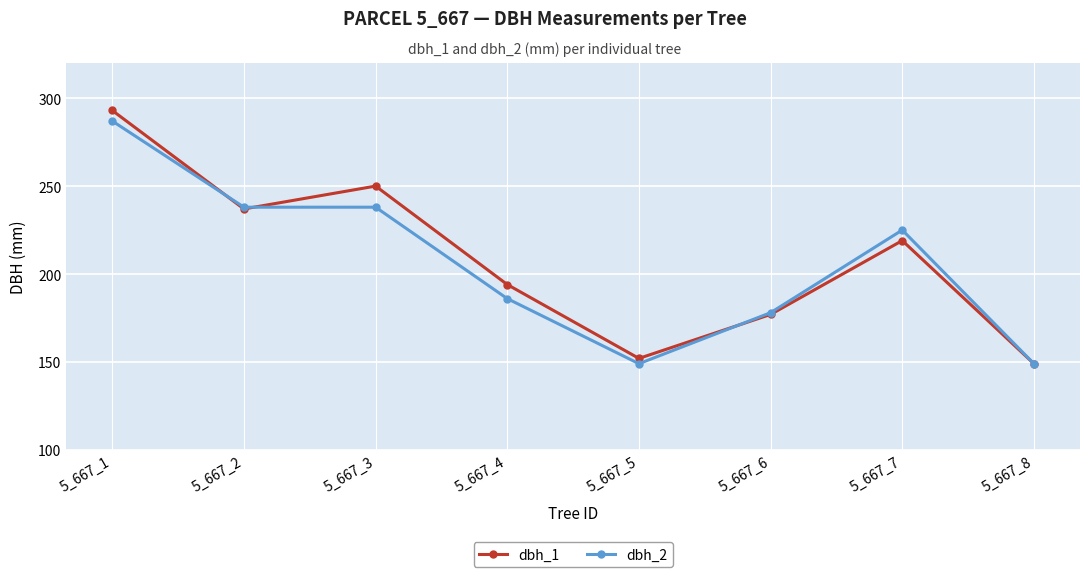

Rank the categories by dbh_1 value from highest to lowest.

5_667_1, 5_667_3, 5_667_2, 5_667_7, 5_667_4, 5_667_6, 5_667_5, 5_667_8